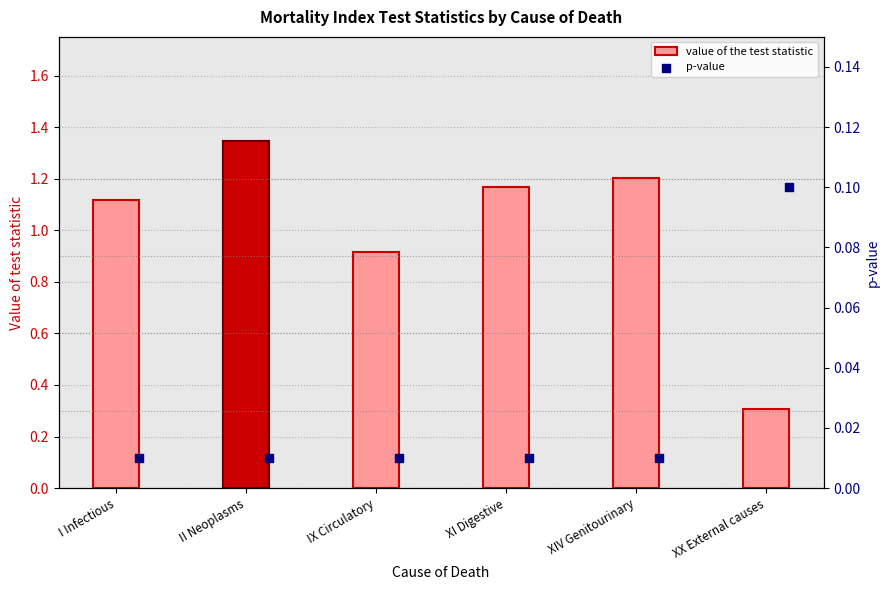

At how many categories does at least one series exceed 0?

6